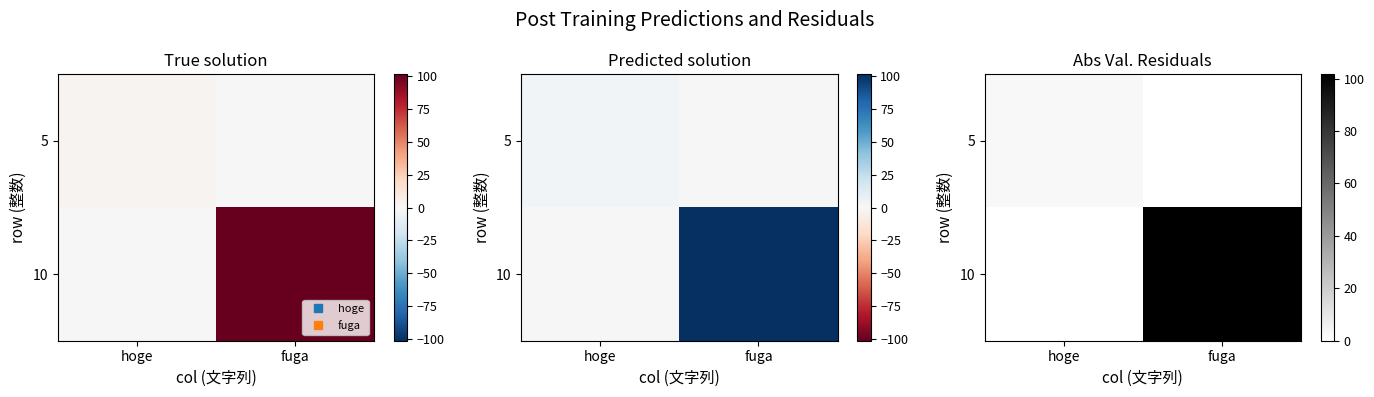

Which has a higher value, fuga or hoge?

hoge